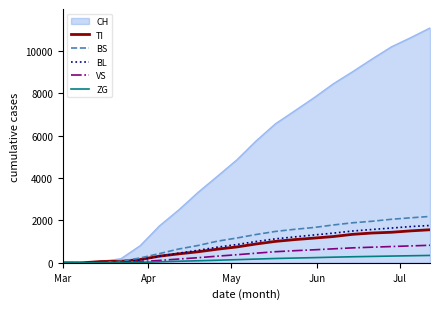

What is the greatest value displayed?

11100